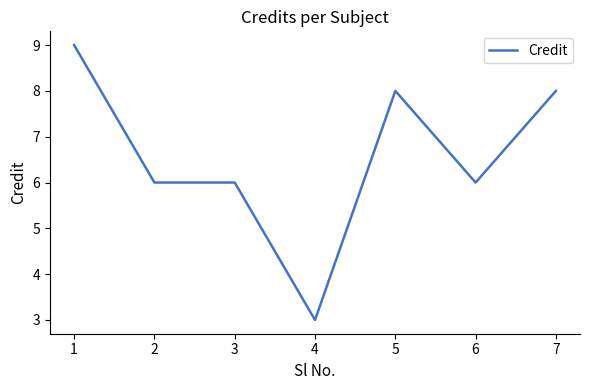

Which category has the highest value across all series?

1